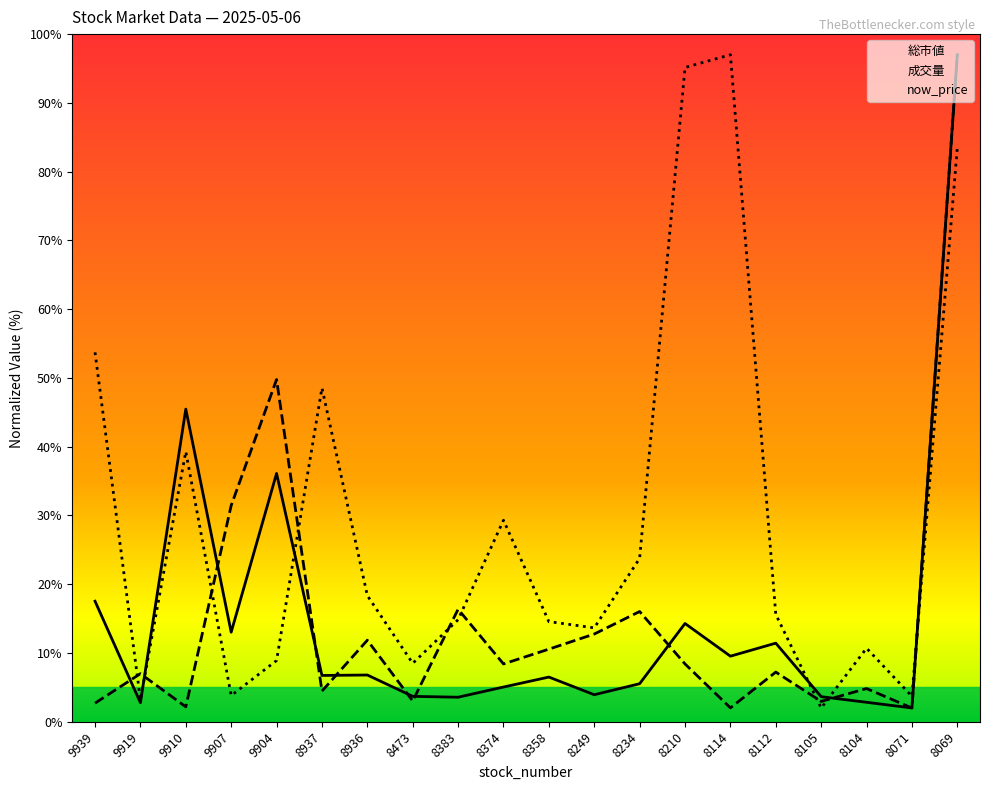

Which series ends up on top after the final intersection of 成交量 and now_price?

成交量